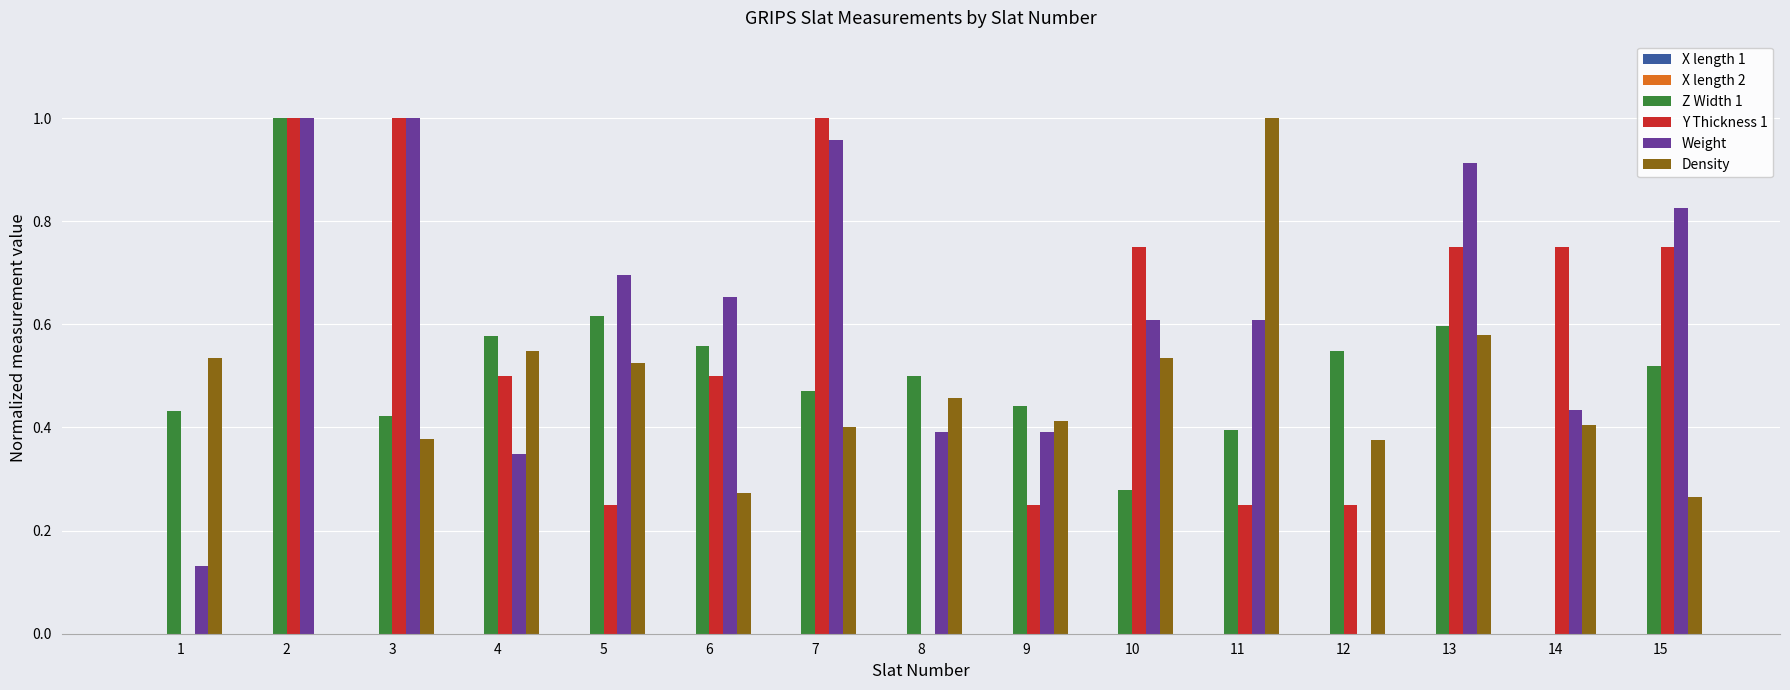

What is the total value across all series at 5?

2.1